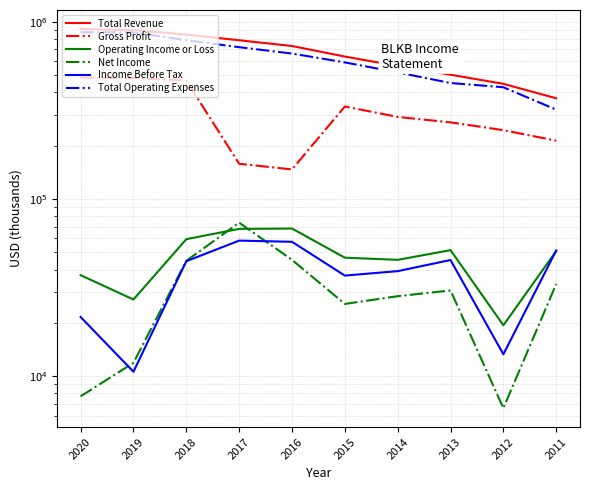

Does the chart have visible grid lines?

Yes